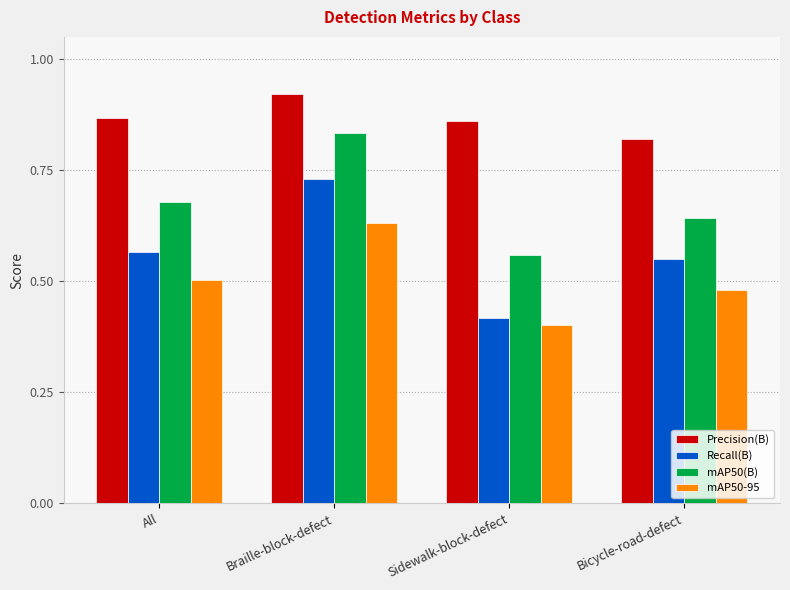

The Recall(B) series shows 0.3 at Bicycle-road-defect. True or false?

False